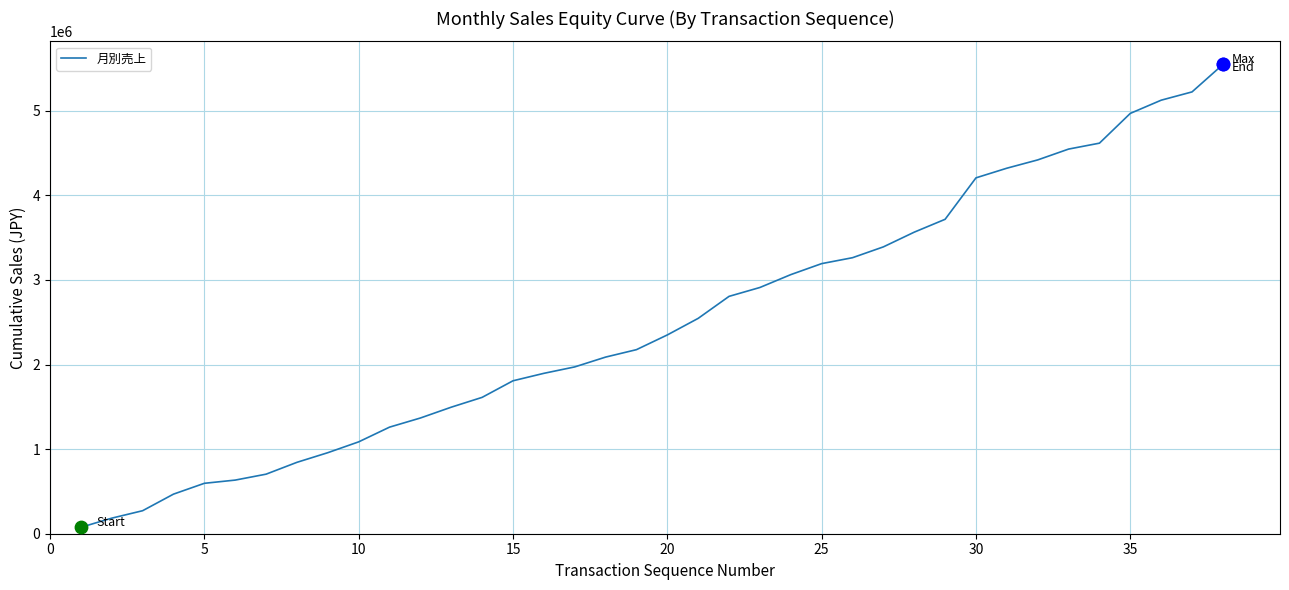

What is the difference between the maximum and minimum values?

5471000